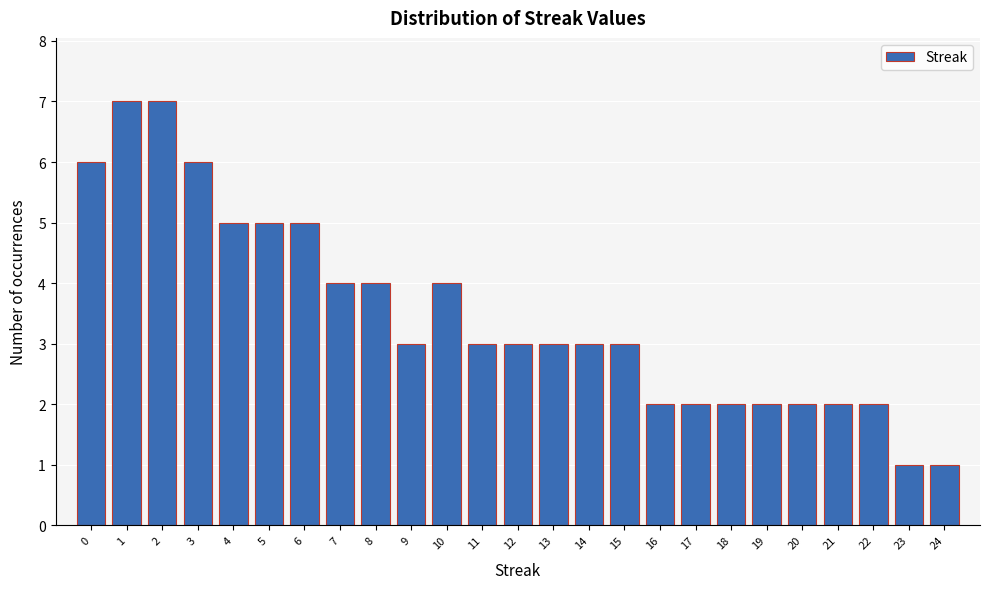

Reading left to right, what are all the values shown in this chart?

6	7	7	6	5	5	5	4	4	3	4	3	3	3	3	3	2	2	2	2	2	2	2	1	1